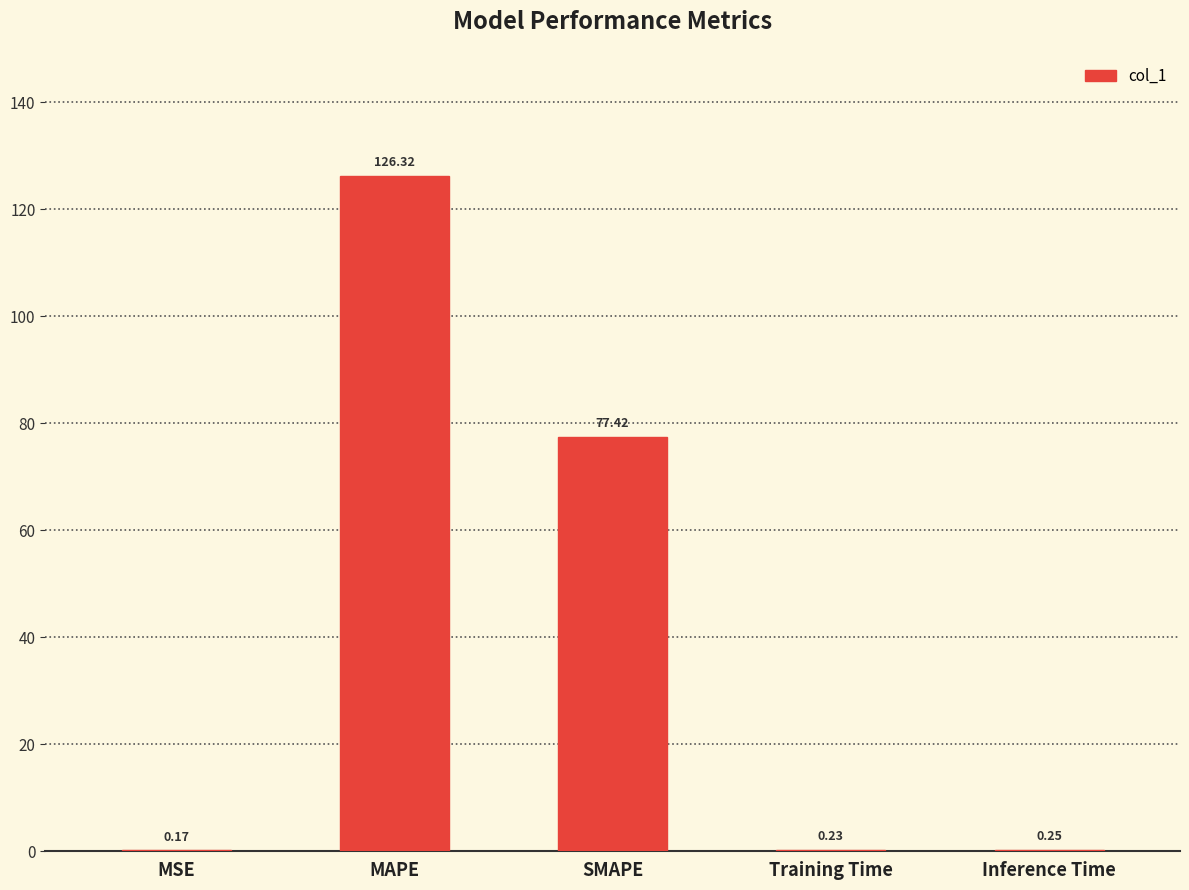

Which category has the highest value across all series?

MAPE